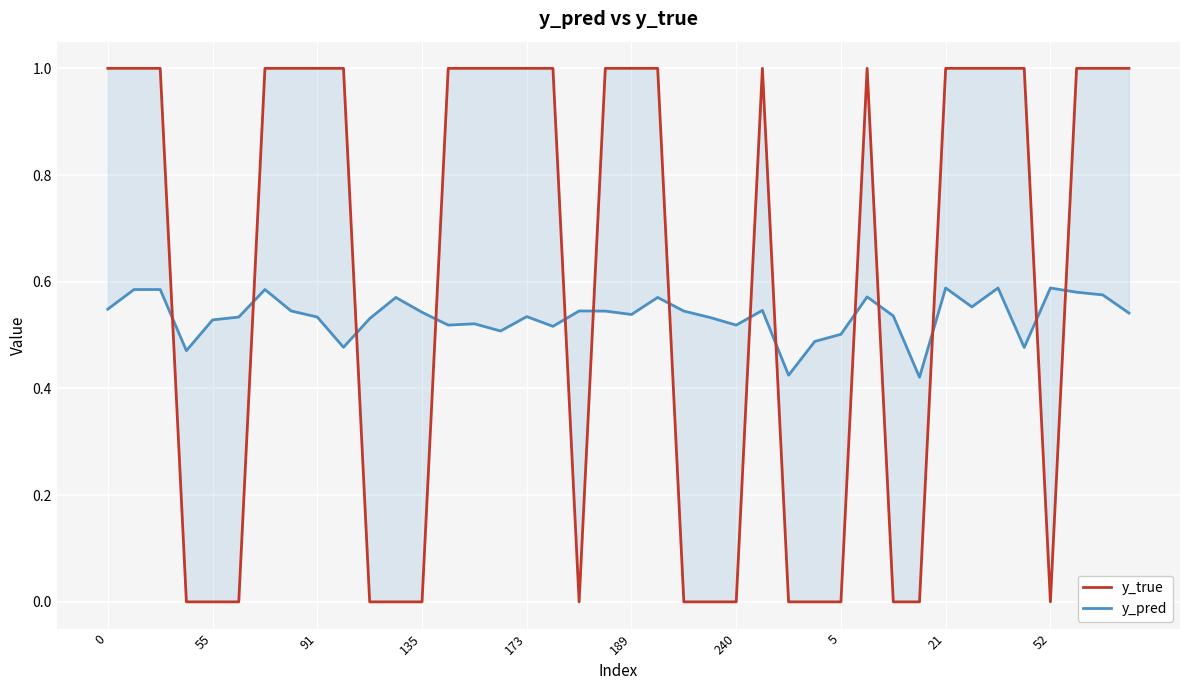

The value of y_pred at 13 is 0.3. True or false?

False